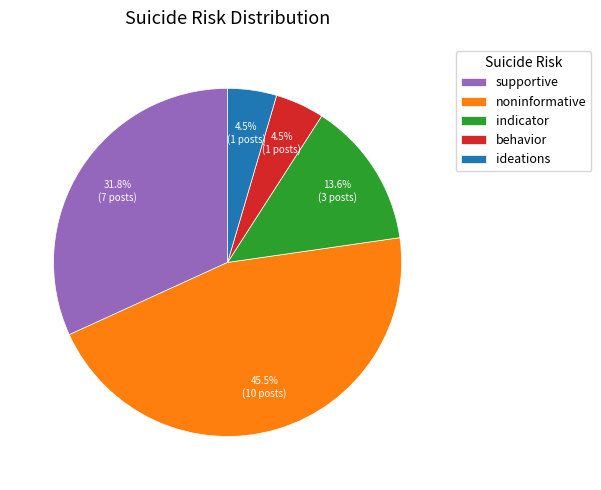

Which has a higher value, indicator or ideations?

indicator